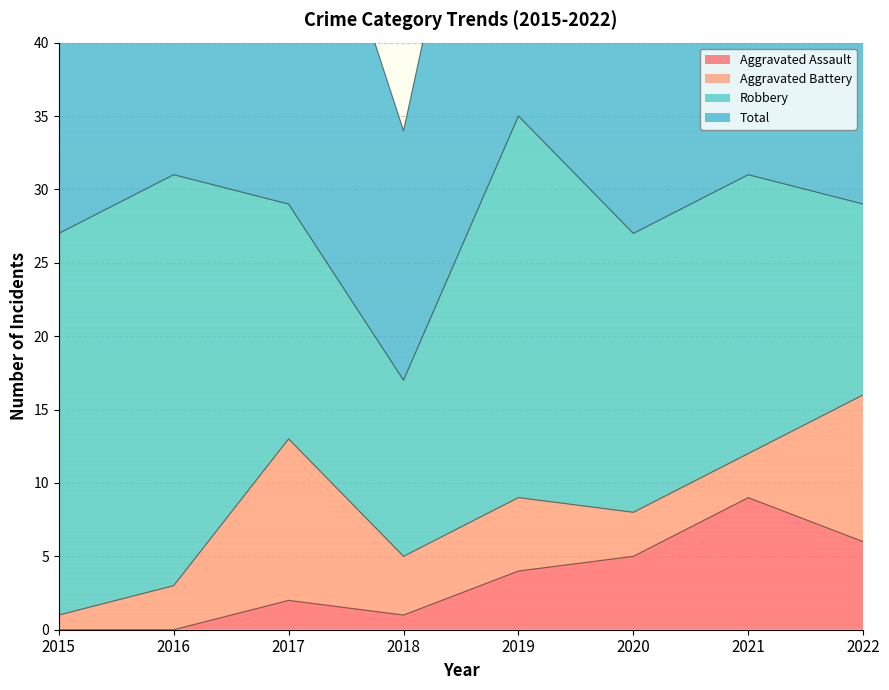

True or false: Total has a value of 92 at 2017.

False